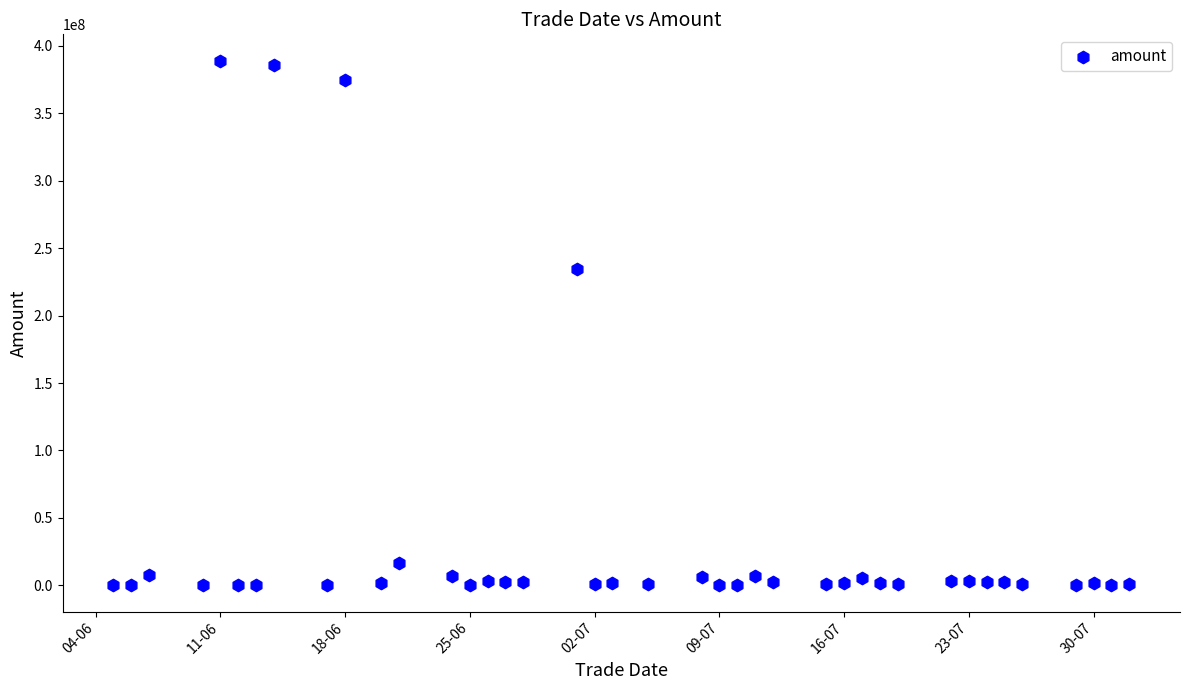

What is the range of Y values (max minus min)?

389073743